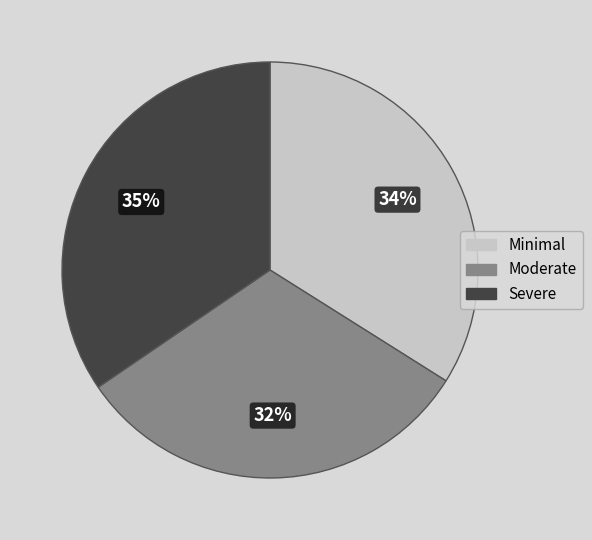

To the nearest percent, what is the combined percentage of Minimal and Severe?

68%